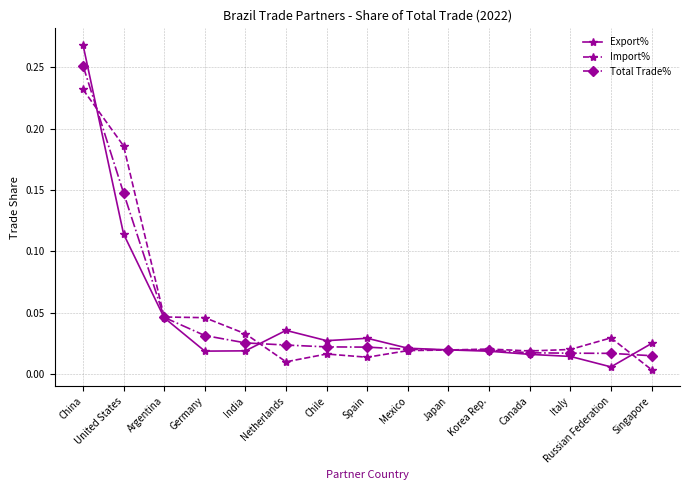

Is it true that Export% equals 0.0 at United States?

False